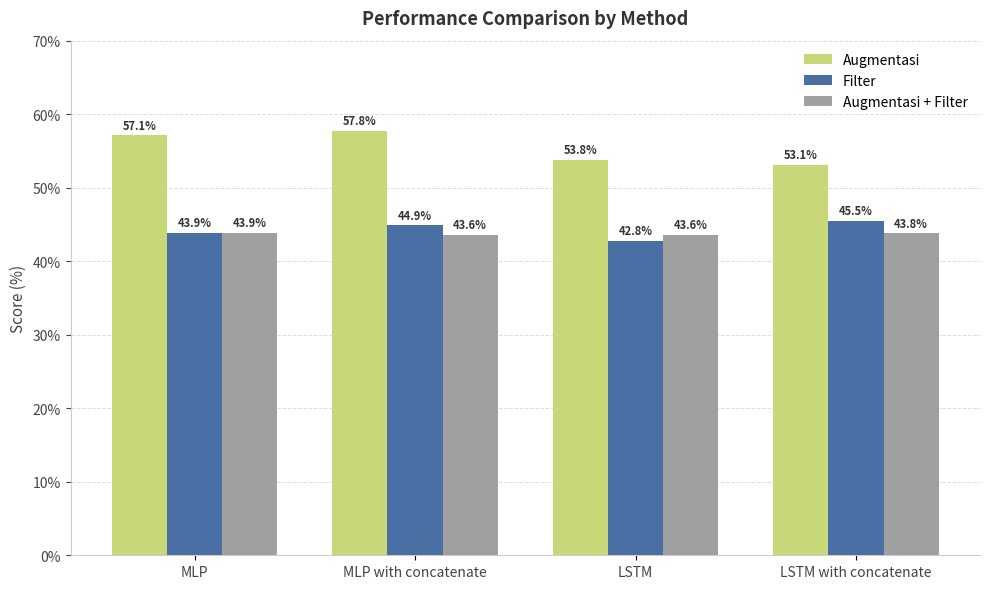

Is it true that Filter equals 11.7 at LSTM?

False